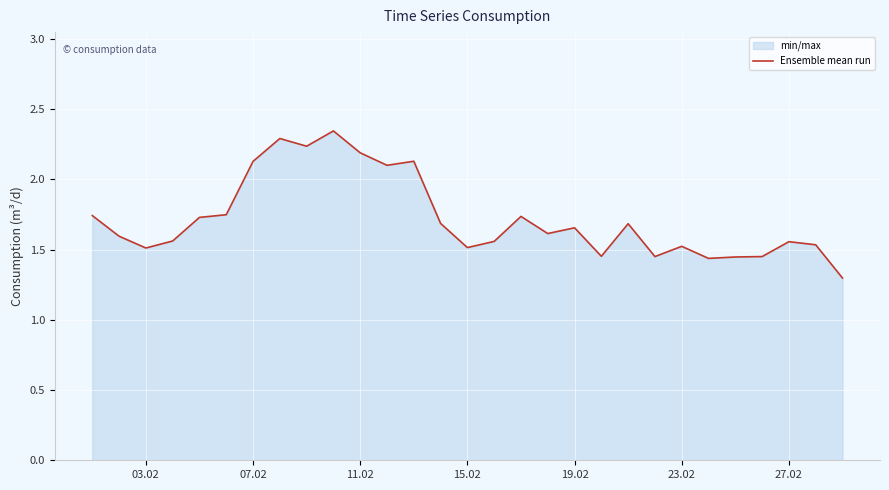

True or false: the data shows 2.1 at 07.02.

True